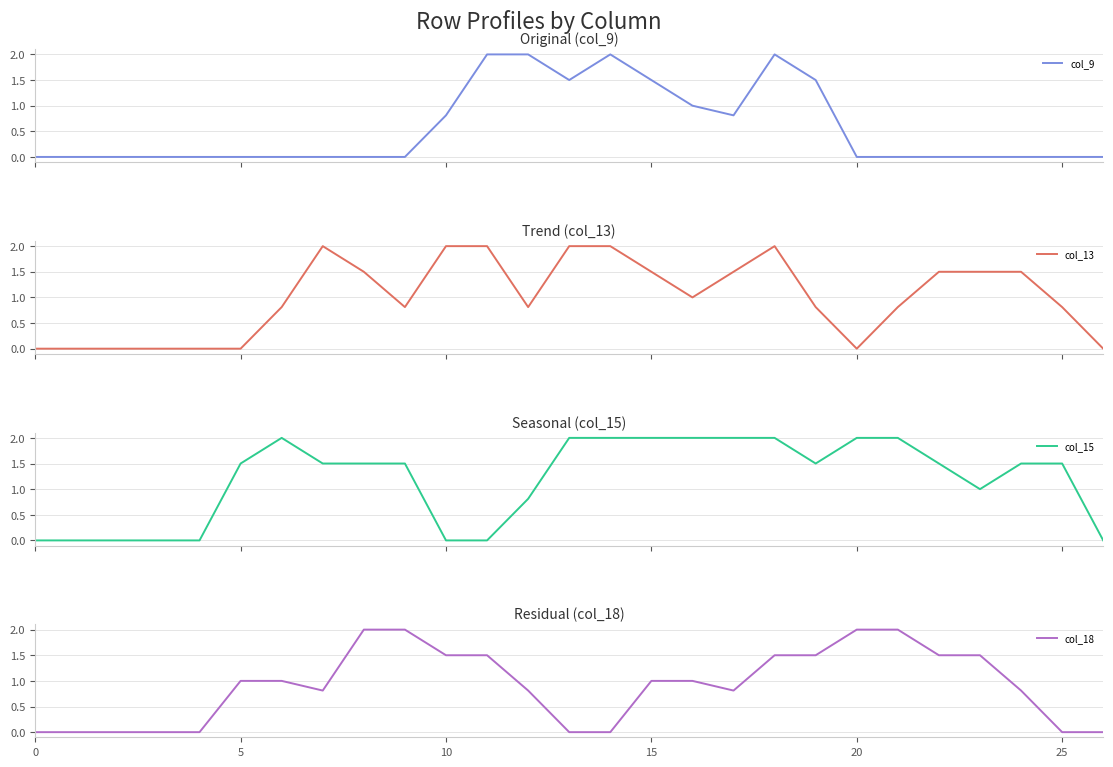

How many series are shown in this chart?

4